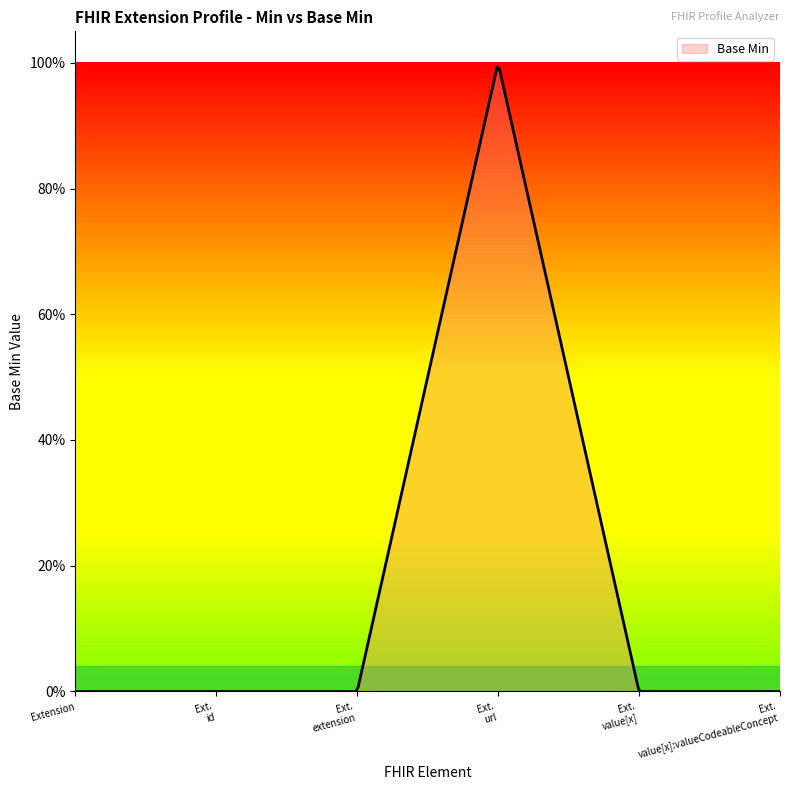

Where is the first local maximum?

Extension.url